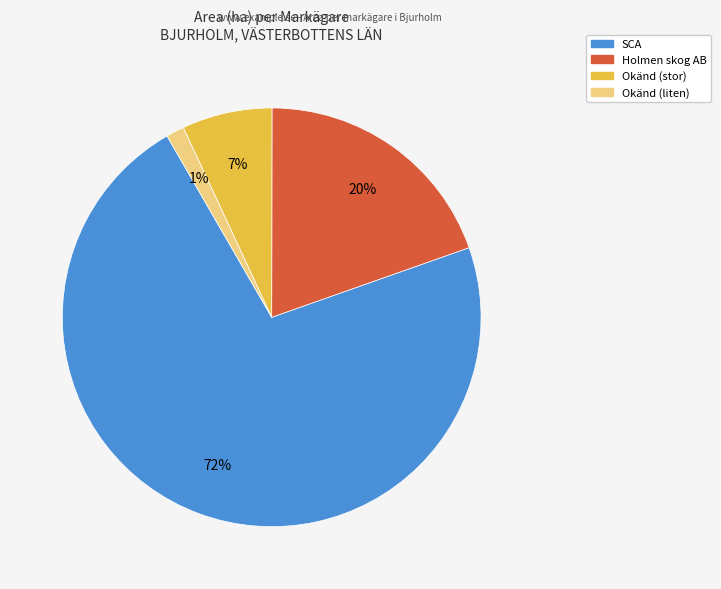

To the nearest percent, what is the difference between the largest and smallest slice percentages?

71%